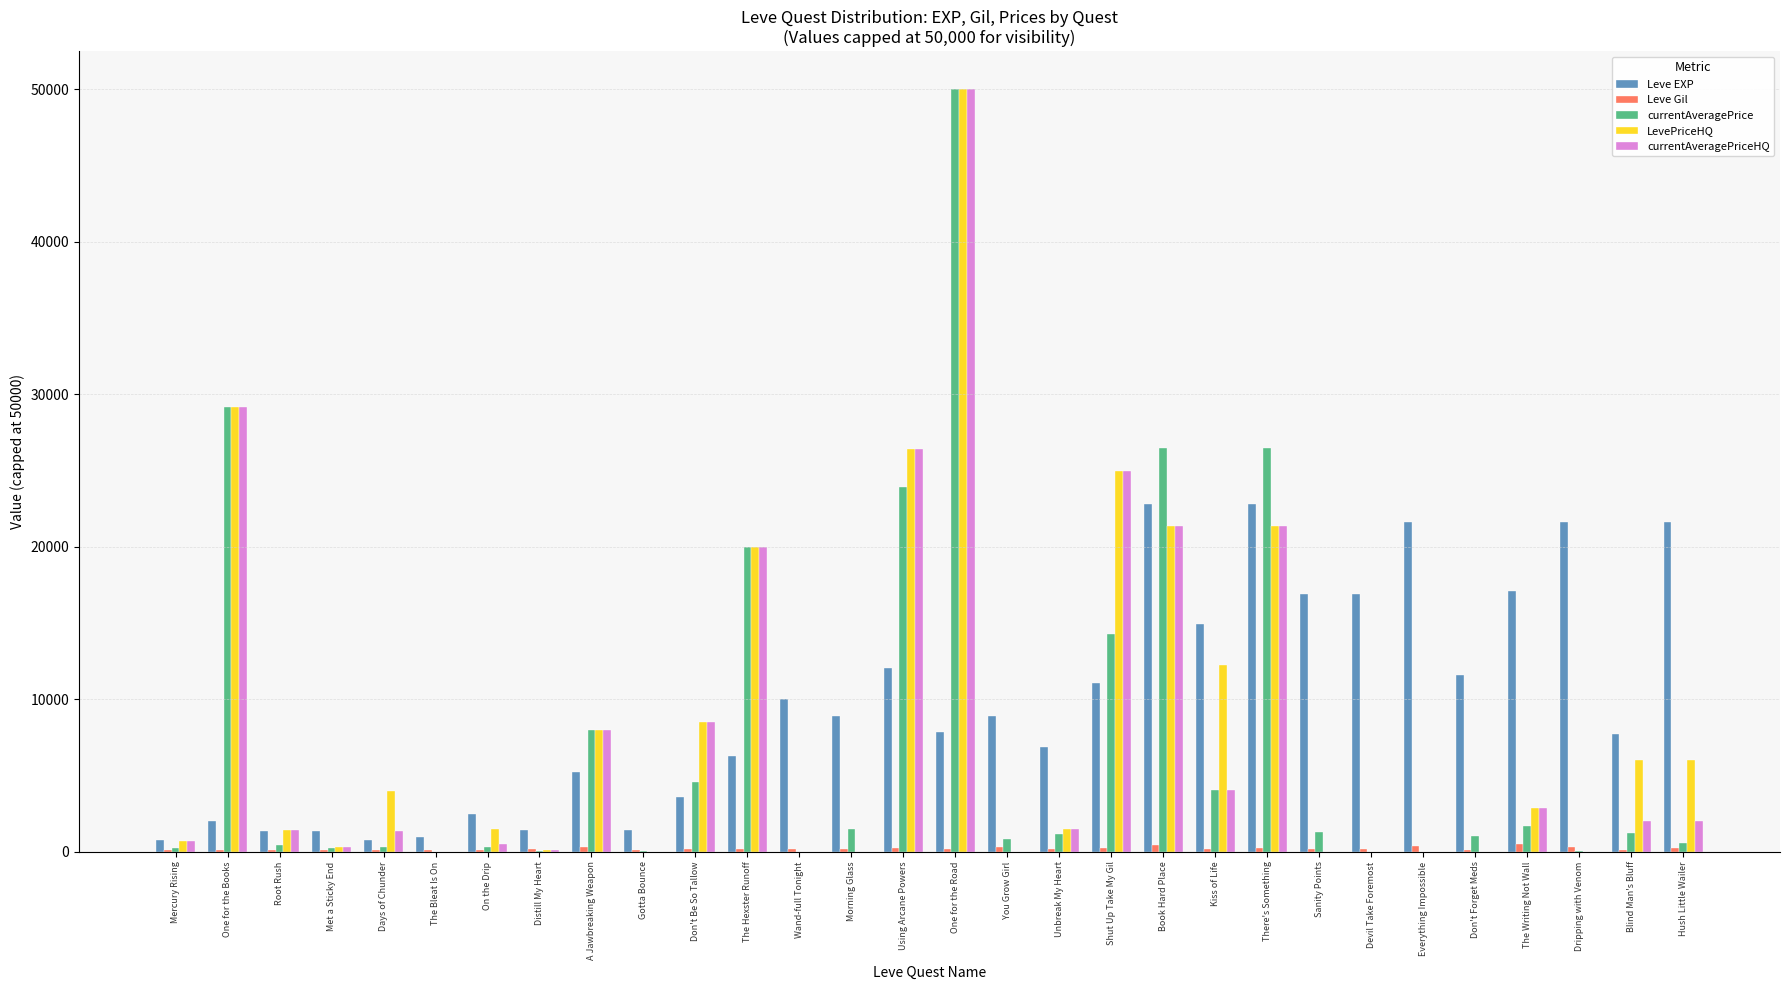

Is it true that Leve EXP equals 16920 at Devil Take Foremost?

True